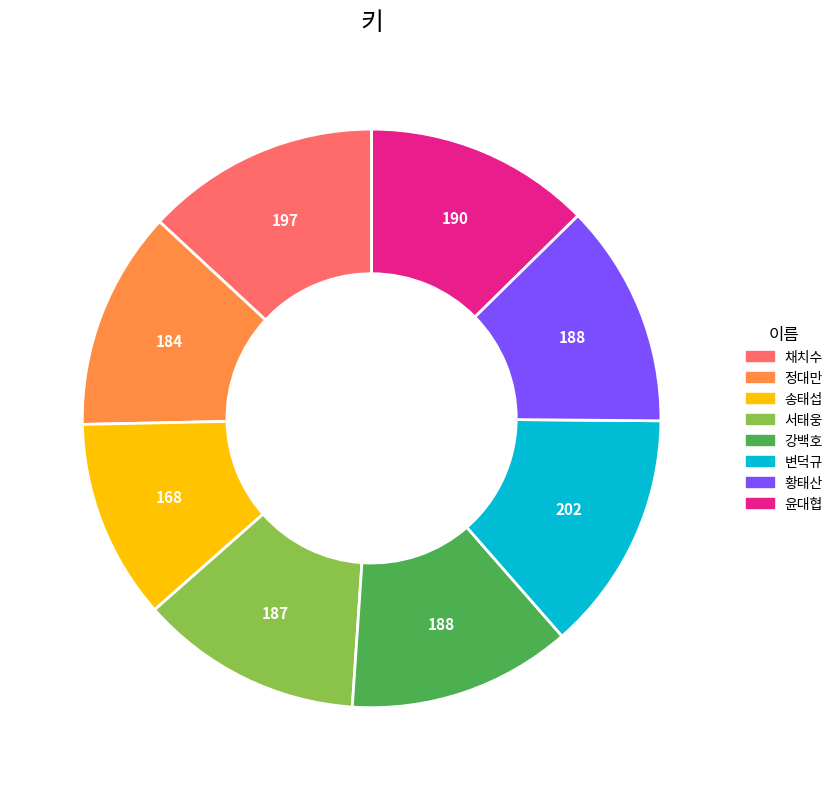

Which category has the smallest portion of the pie?

송태섭